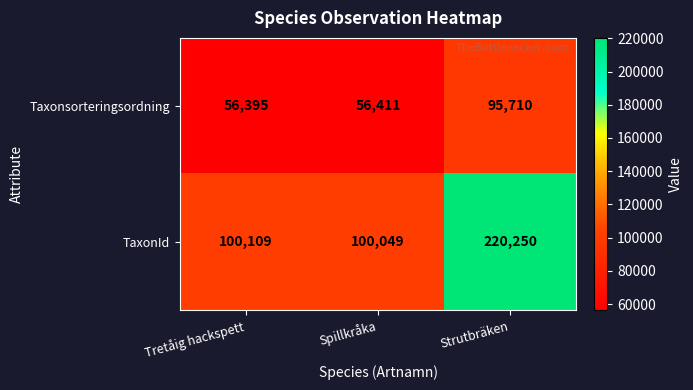

Which series has the largest range (max minus min)?

TaxonId